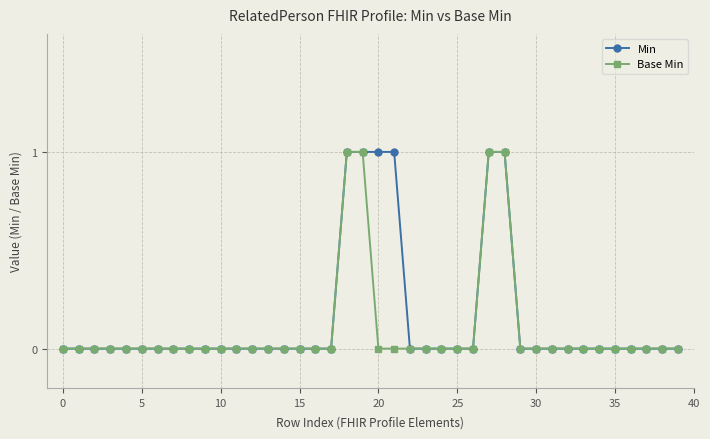

Rank the series by their average value, from lowest to highest.

Base Min, Min